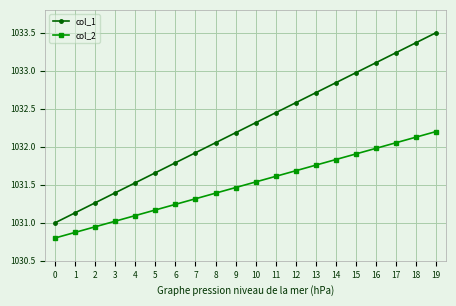

What is the value of the col_2 point at the 4th from the left?

1031.0